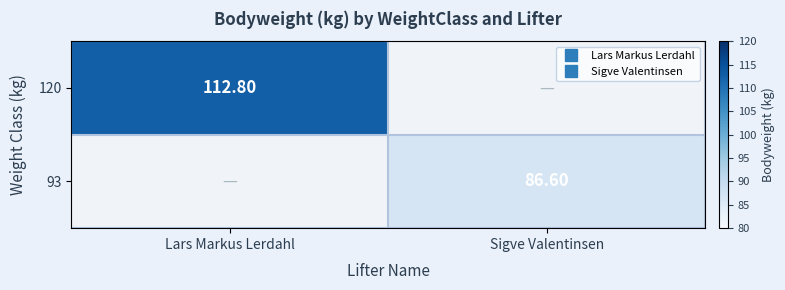

List the labels in order of 93 value, smallest first.

Lars Markus Lerdahl, Sigve Valentinsen